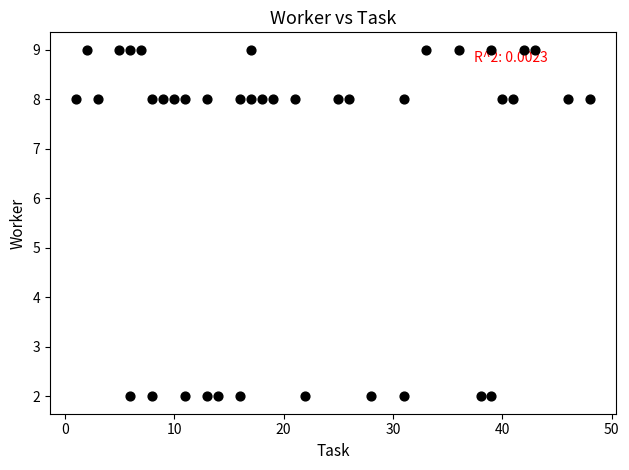

What is the range of X values (max minus min)?

47